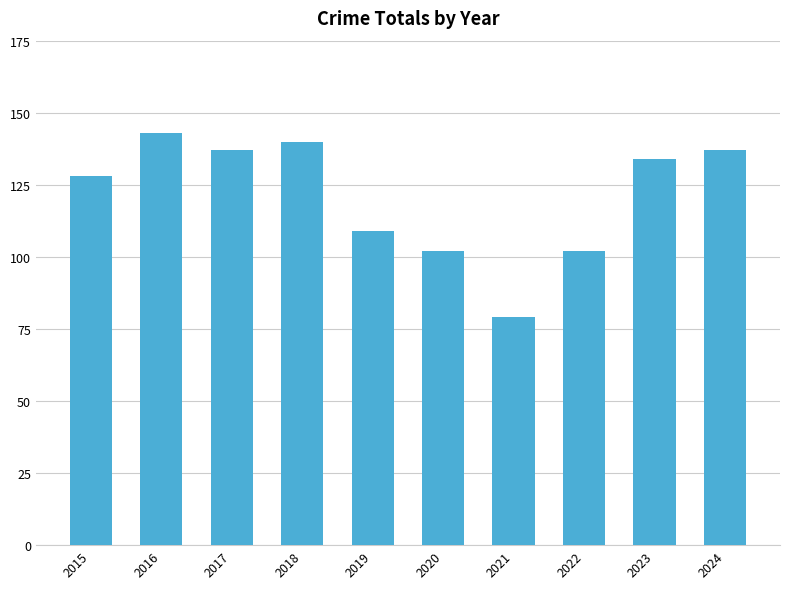

What is the change in value from 2016 to 2017?

-6